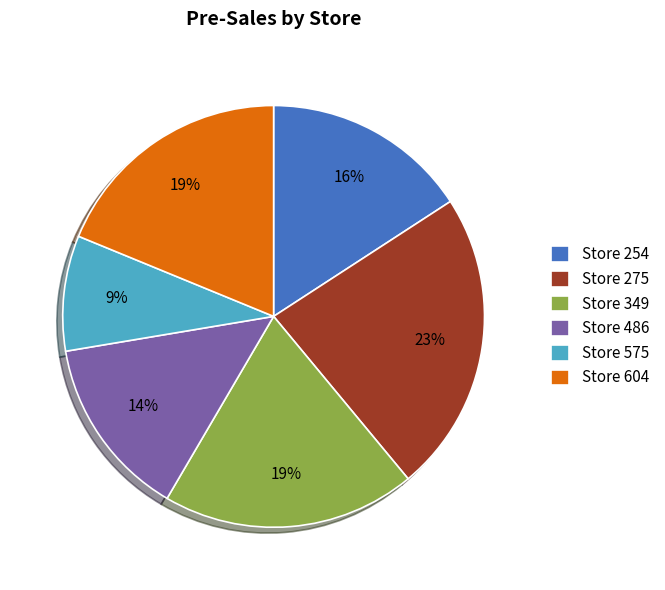

To the nearest percent, what percentage of the pie is Store 486?

14%